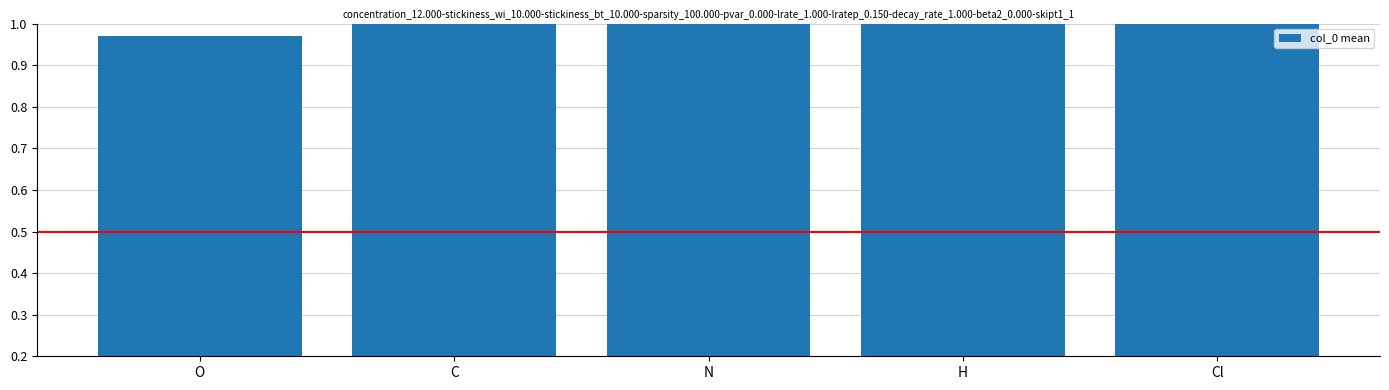

Rank the categories by value from lowest to highest.

O, N, H, C, Cl